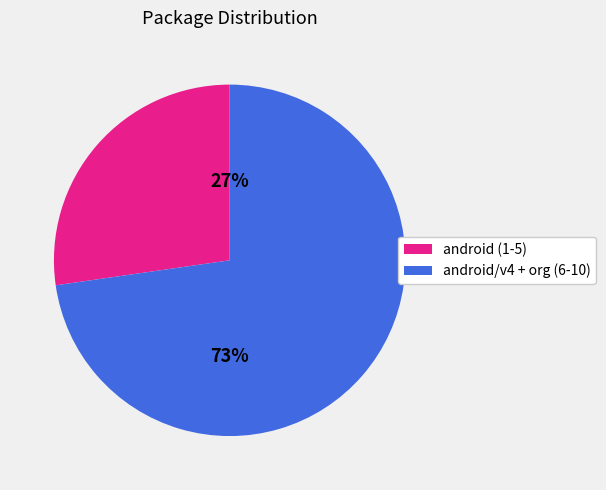

To the nearest percent, what is the average slice percentage?

50%